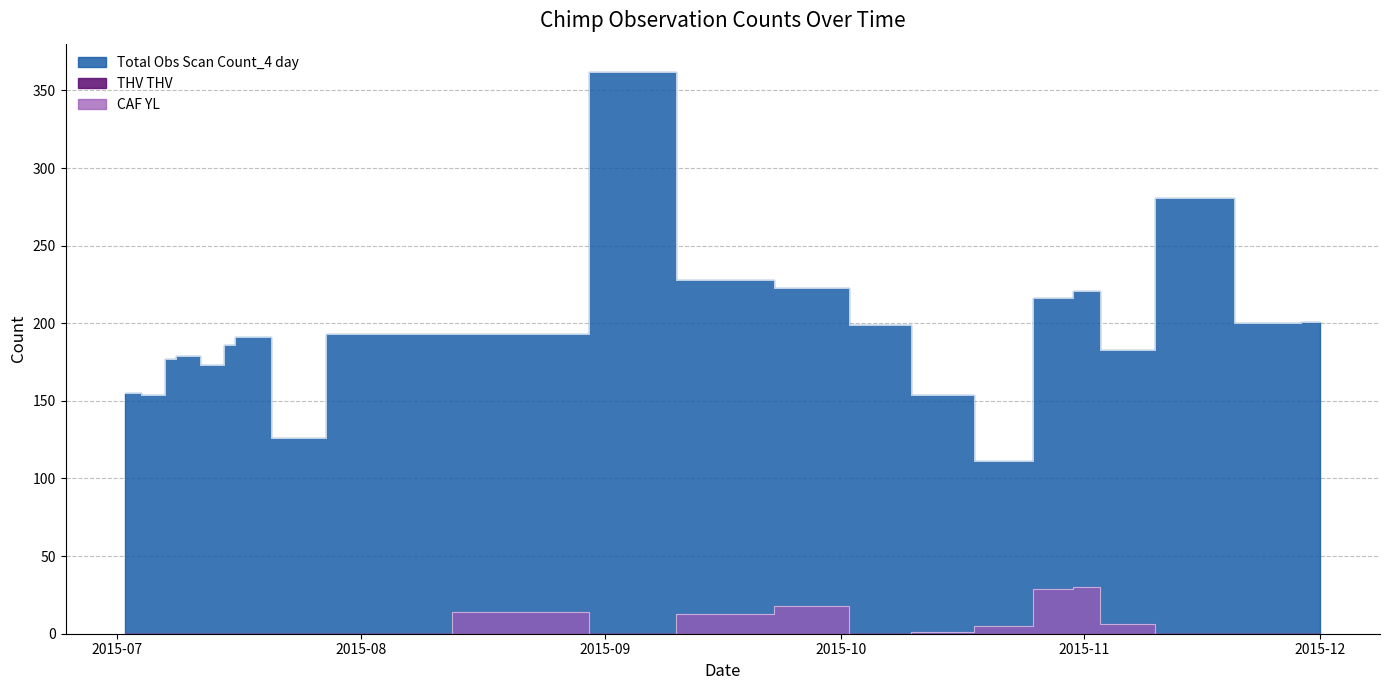

Reading left to right, transcribe all the data shown in this chart.

Total Obs Scan Count_4 day: 155	154	177	179	173	186	191	126	193	193	362	228	223	199	154	111	216	221	183	281	200	201
CAF YL: 0	0	0	0	0	0	0	0	0	14	0	13	18	0	1	5	29	30	6	0	0	0